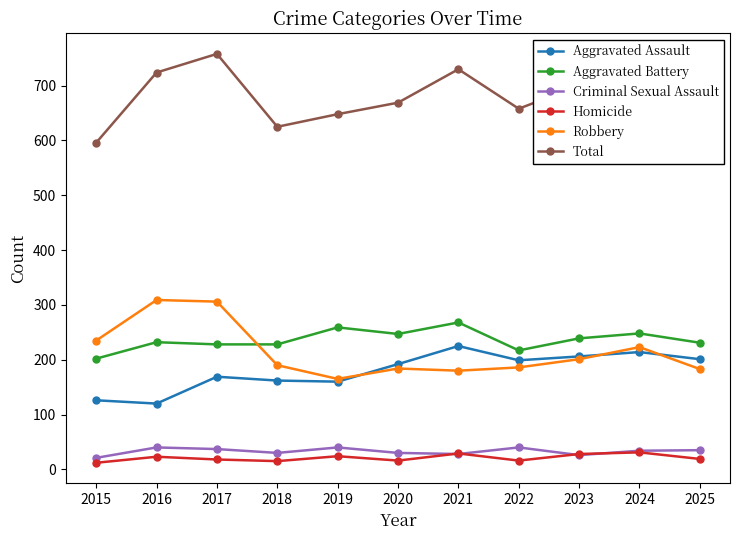

True or false: Aggravated Battery has more than 2 points higher than both neighbors.

True